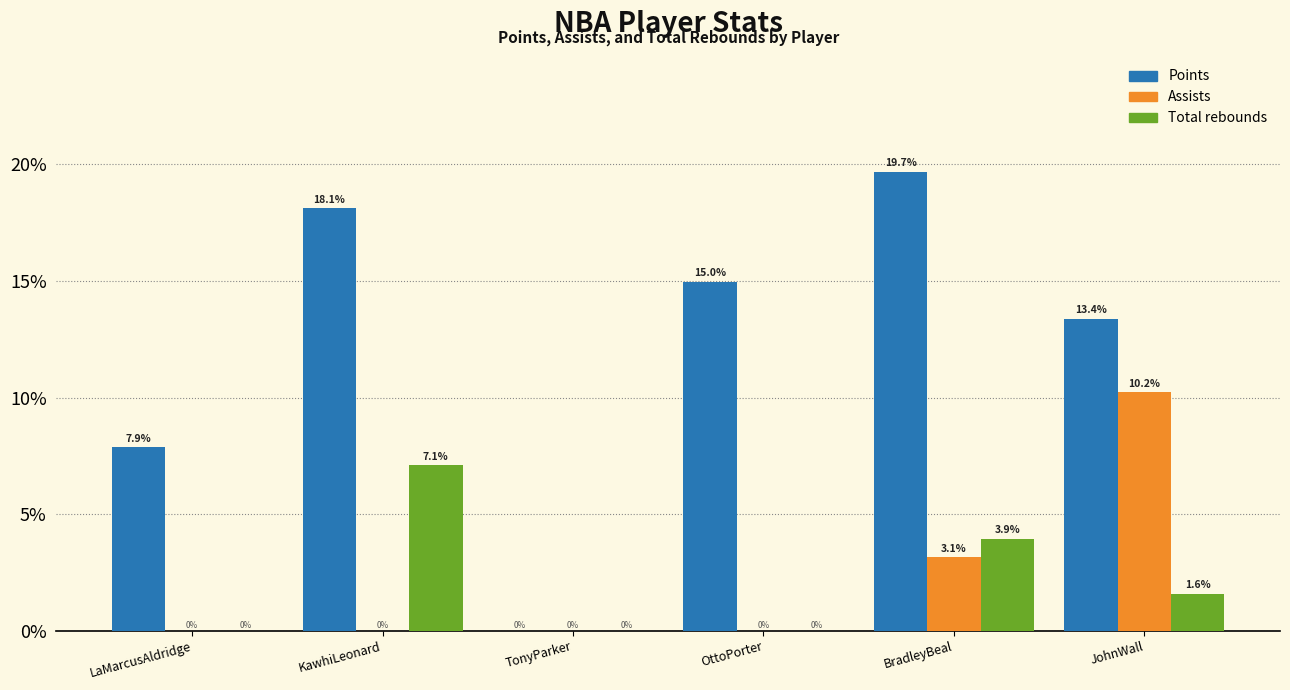

Reading left to right, extract all data points from this chart.

Points: LaMarcusAldridge=7.9	KawhiLeonard=18.1	TonyParker=0.0	OttoPorter=15.0	BradleyBeal=19.7	JohnWall=13.4
Assists: LaMarcusAldridge=0.0	KawhiLeonard=0.0	TonyParker=0.0	OttoPorter=0.0	BradleyBeal=3.1	JohnWall=10.2
Total rebounds: LaMarcusAldridge=0.0	KawhiLeonard=7.1	TonyParker=0.0	OttoPorter=0.0	BradleyBeal=3.9	JohnWall=1.6